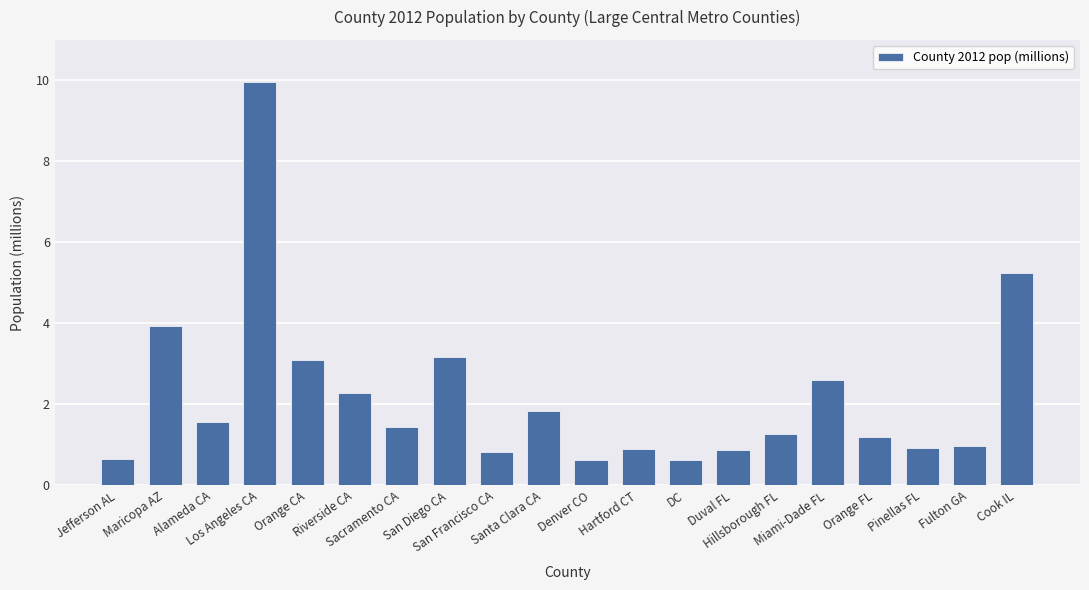

What is the minimum value shown in the chart?

0.6